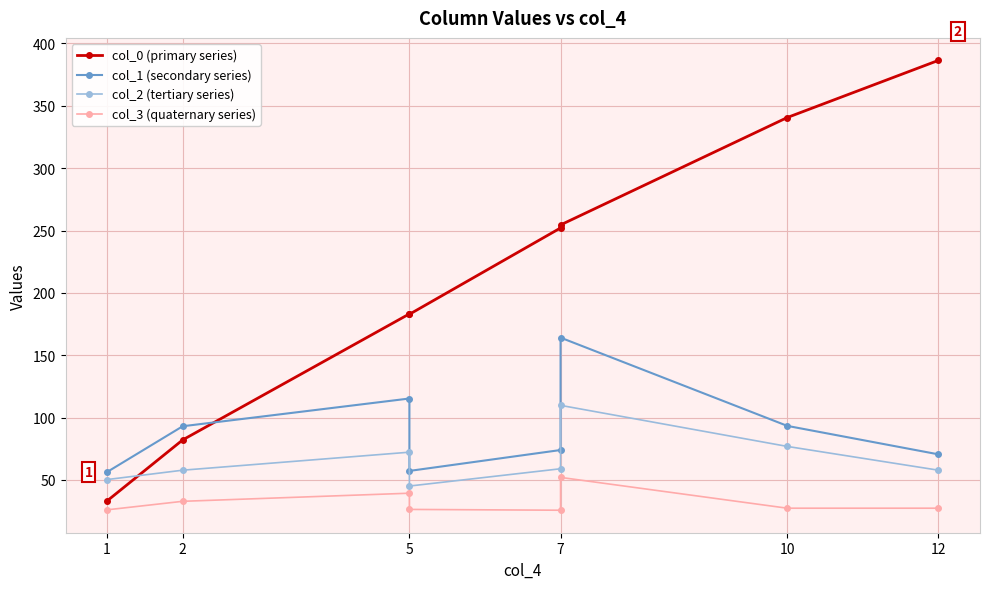

At which category is the sum across all series the highest?

7